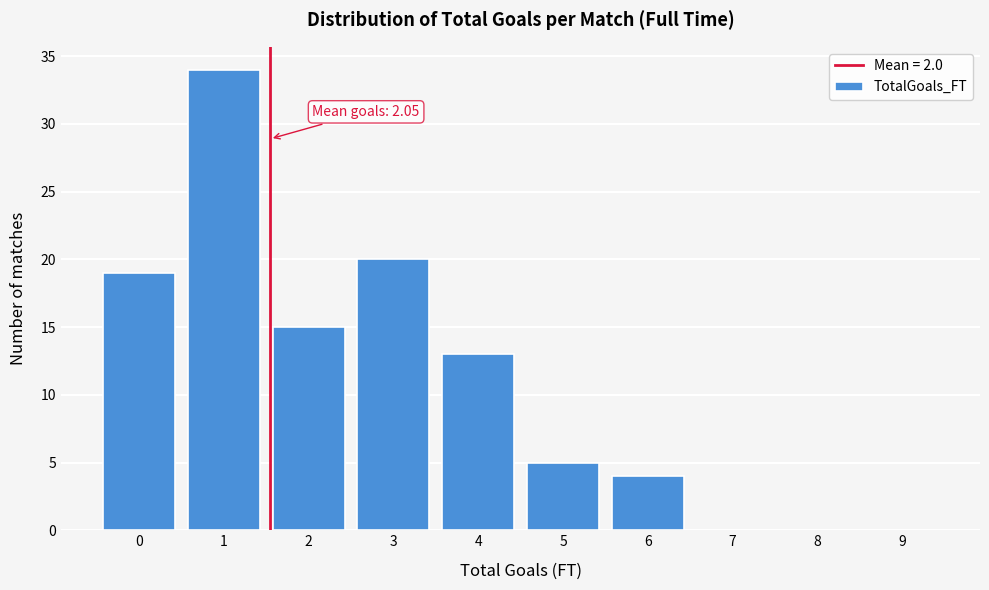

Reading left to right, list all the values displayed in this chart.

0=19	1=34	2=15	3=20	4=13	5=5	6=4	7=0	8=0	9=0